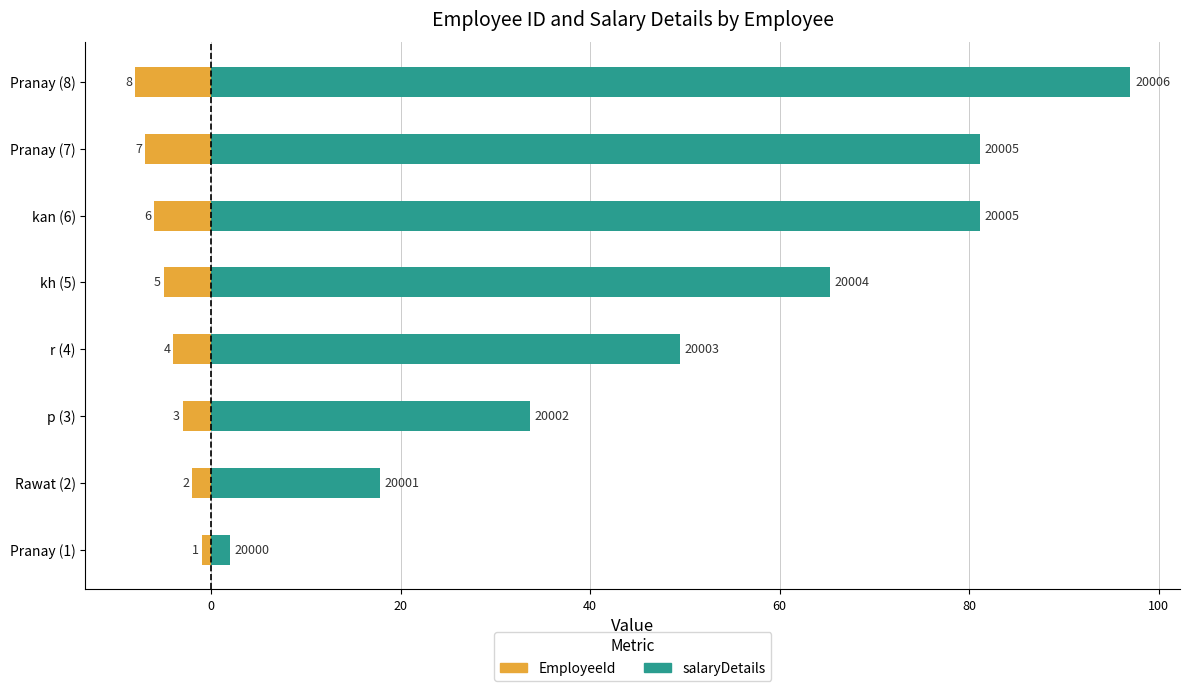

How many data points in salaryDetails are above 65?

4